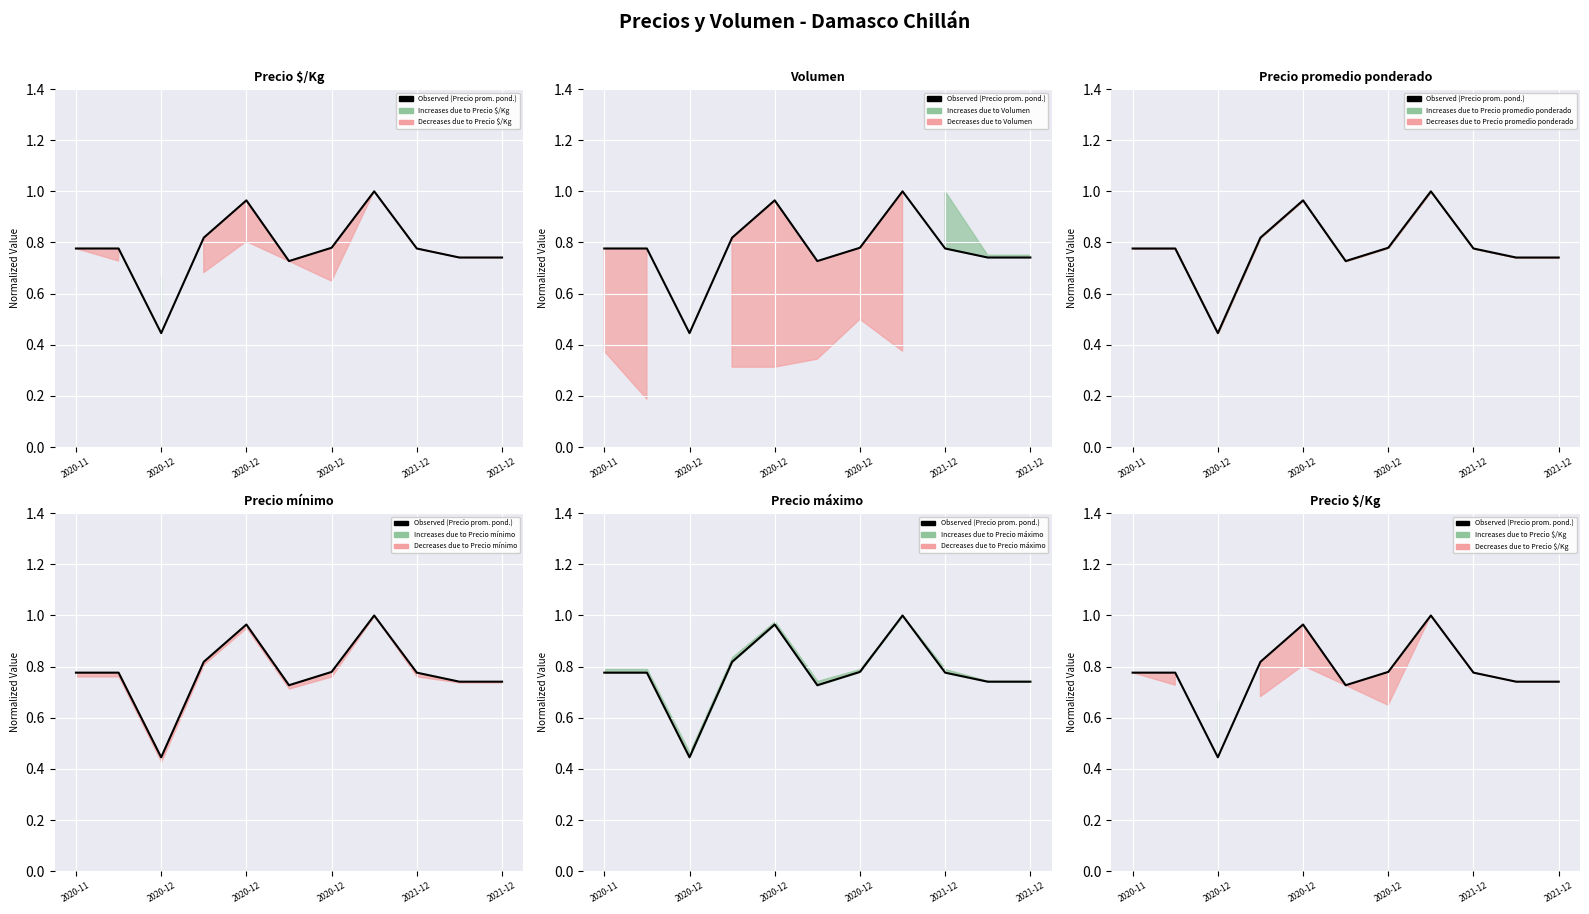

Is this an area chart (filled region under the line)?

No